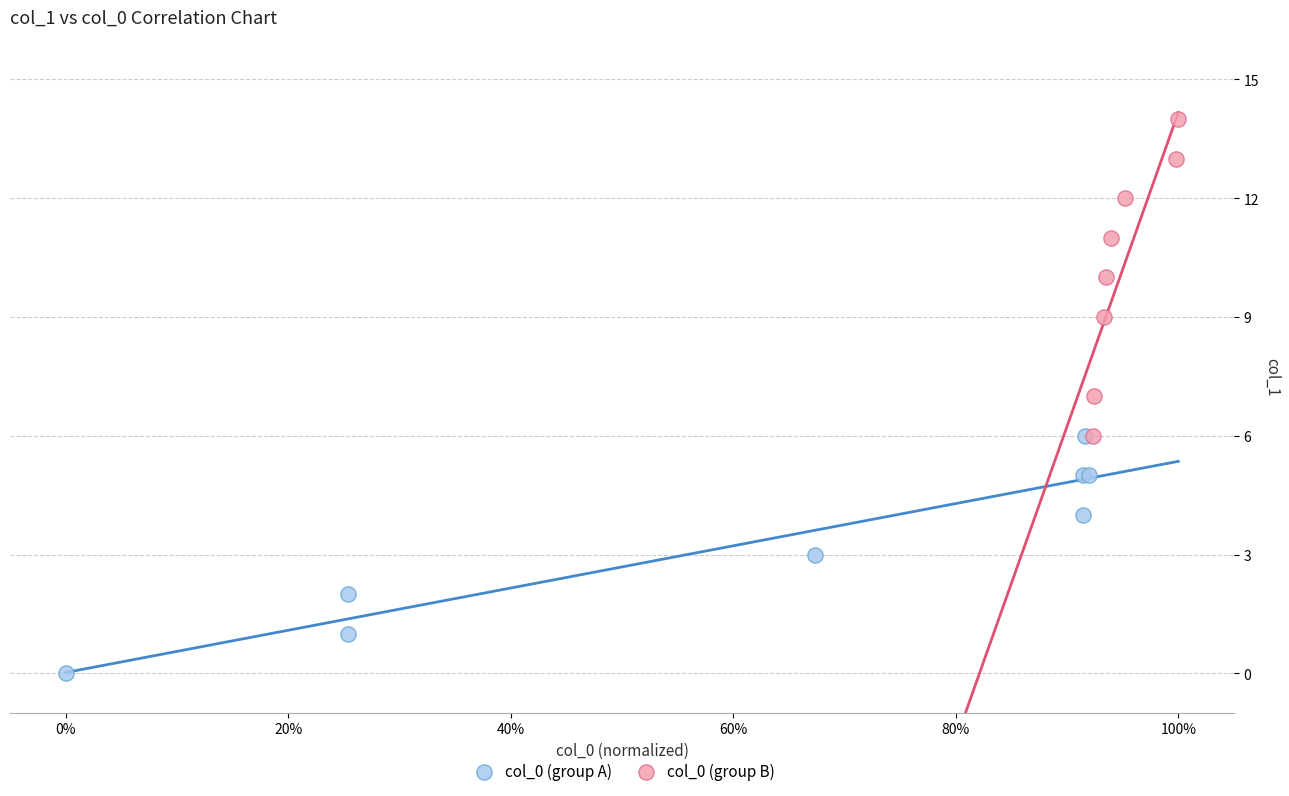

Which series contains the highest Y value?

col_0 (group B)